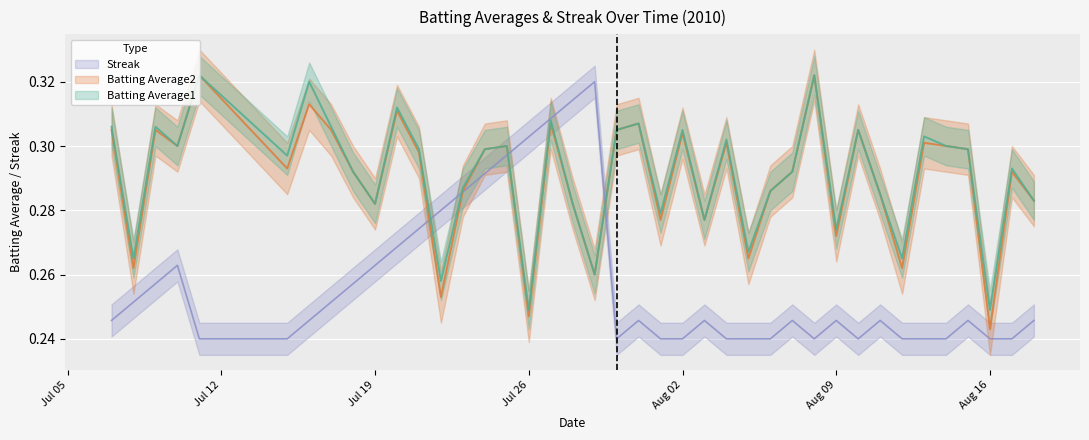

What is the difference between the maximum and minimum values in the Streak series?

0.1